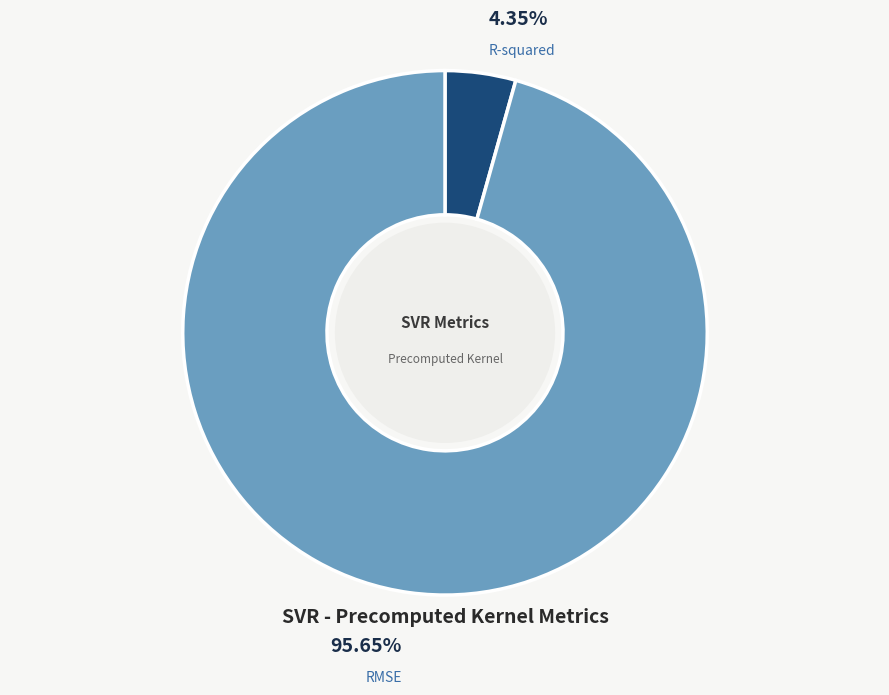

Is the sum of RMSE and R-squared greater than half?

Yes